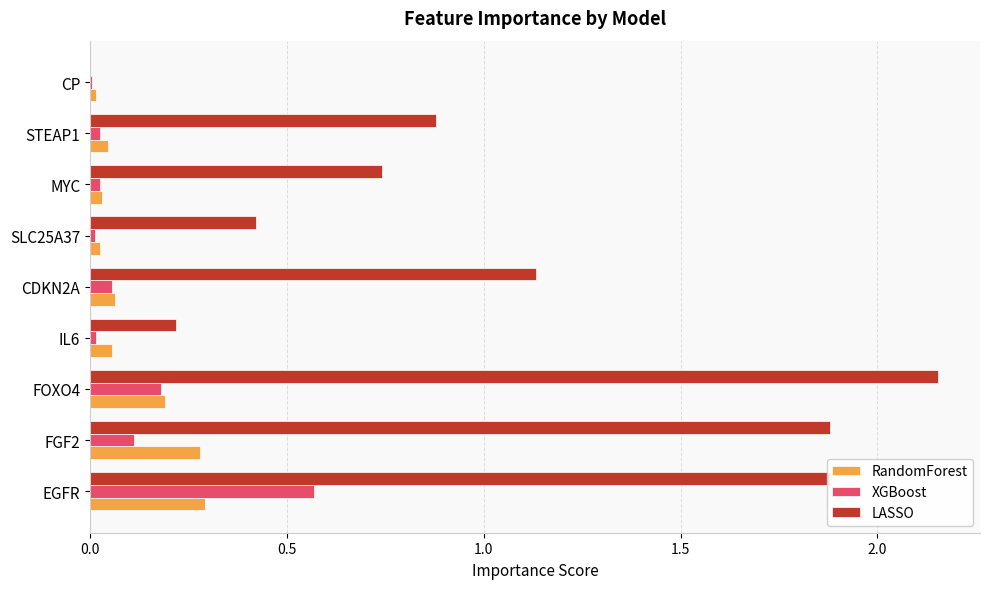

At which label does XGBoost reach its peak?

EGFR